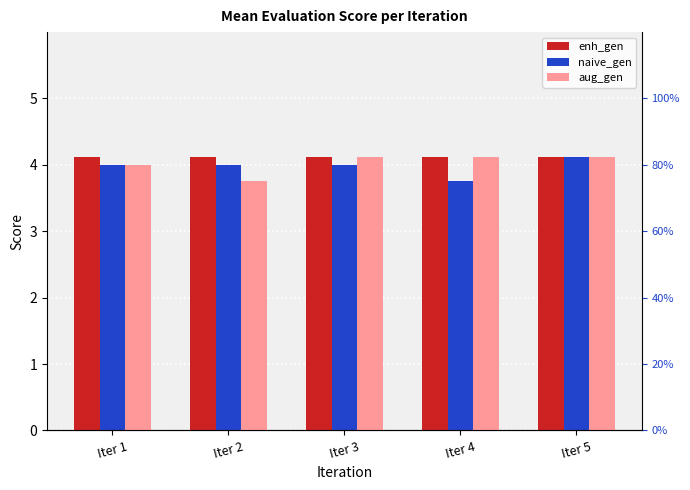

At how many categories does at least one series exceed 3?

5